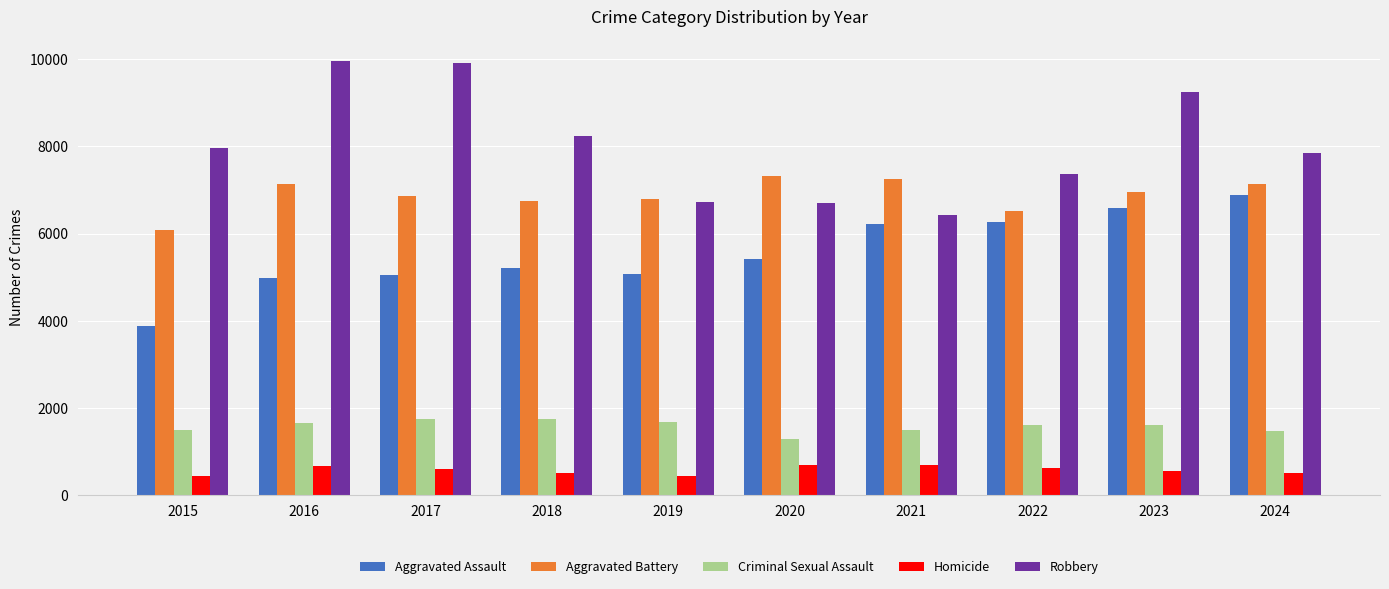

What are all the series names shown in the legend?

Aggravated Assault, Aggravated Battery, Criminal Sexual Assault, Homicide, Robbery